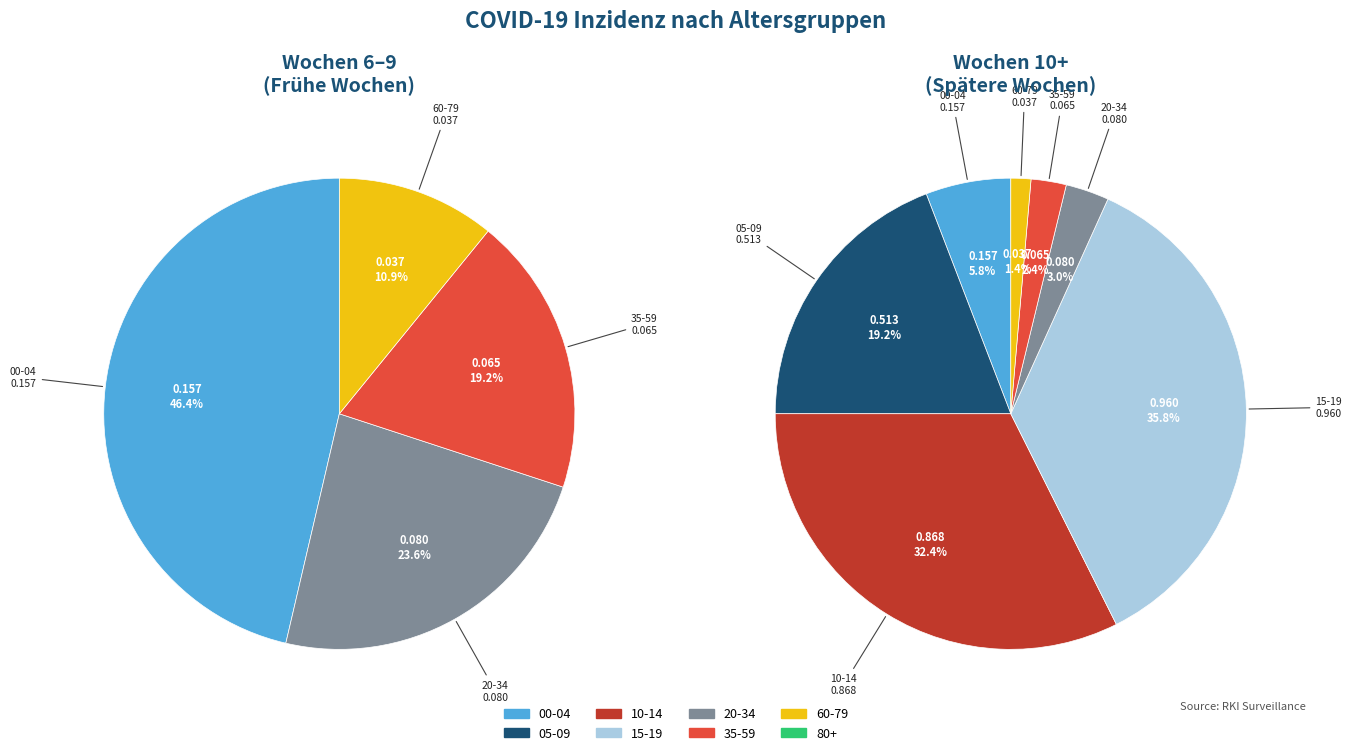

How many slices are in this pie chart?

8